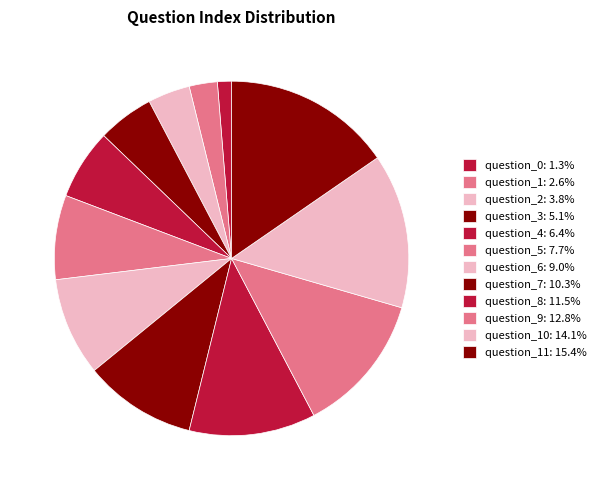

Rank the categories by value from highest to lowest.

question_11, question_10, question_9, question_8, question_7, question_6, question_5, question_4, question_3, question_2, question_1, question_0